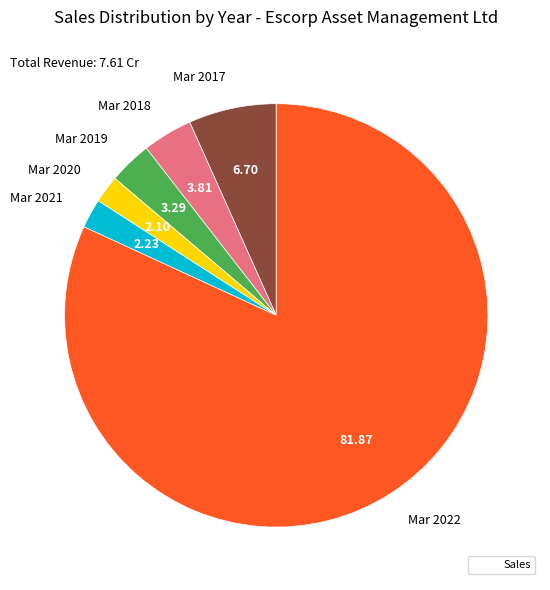

Which has a higher value, Mar 2021 or Mar 2017?

Mar 2017